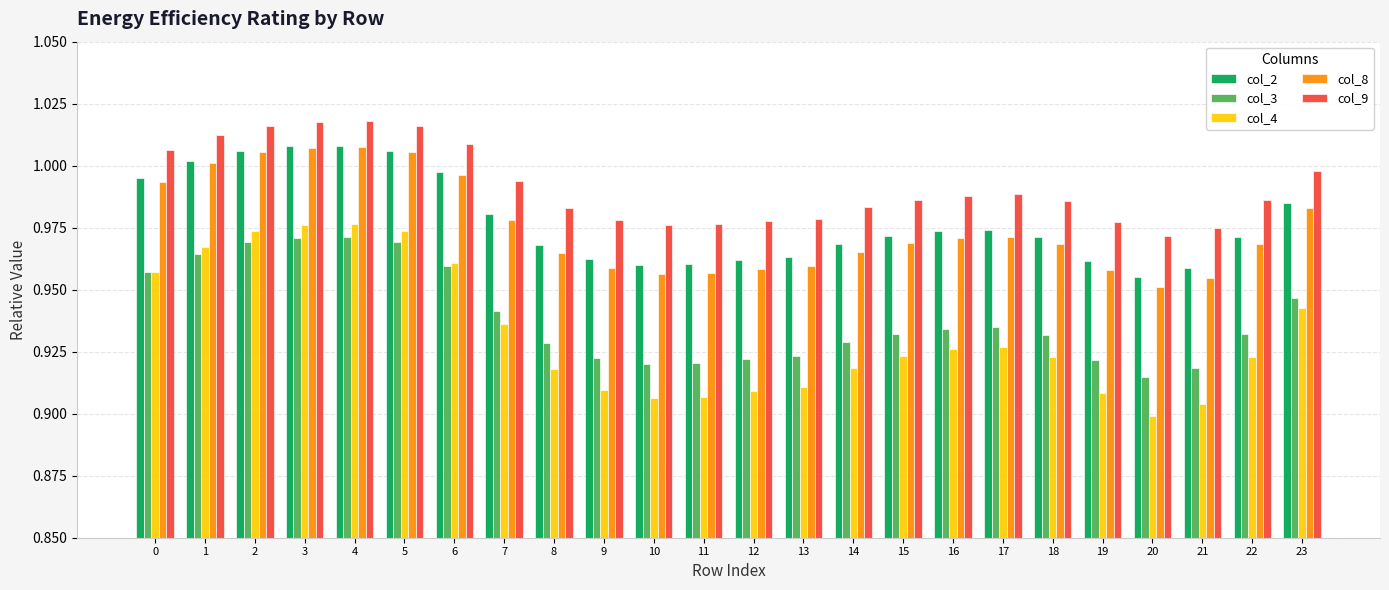

What are all the series names shown in the legend?

col_2, col_3, col_4, col_8, col_9